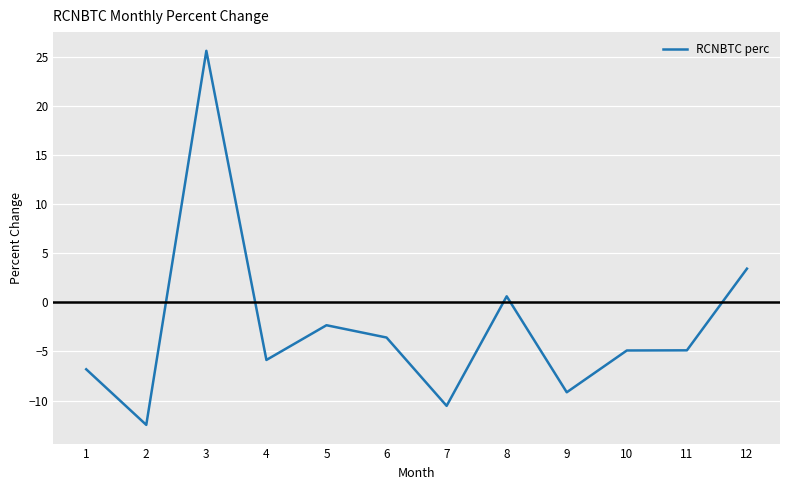

What is the change in value from 1 to 3?

+32.4